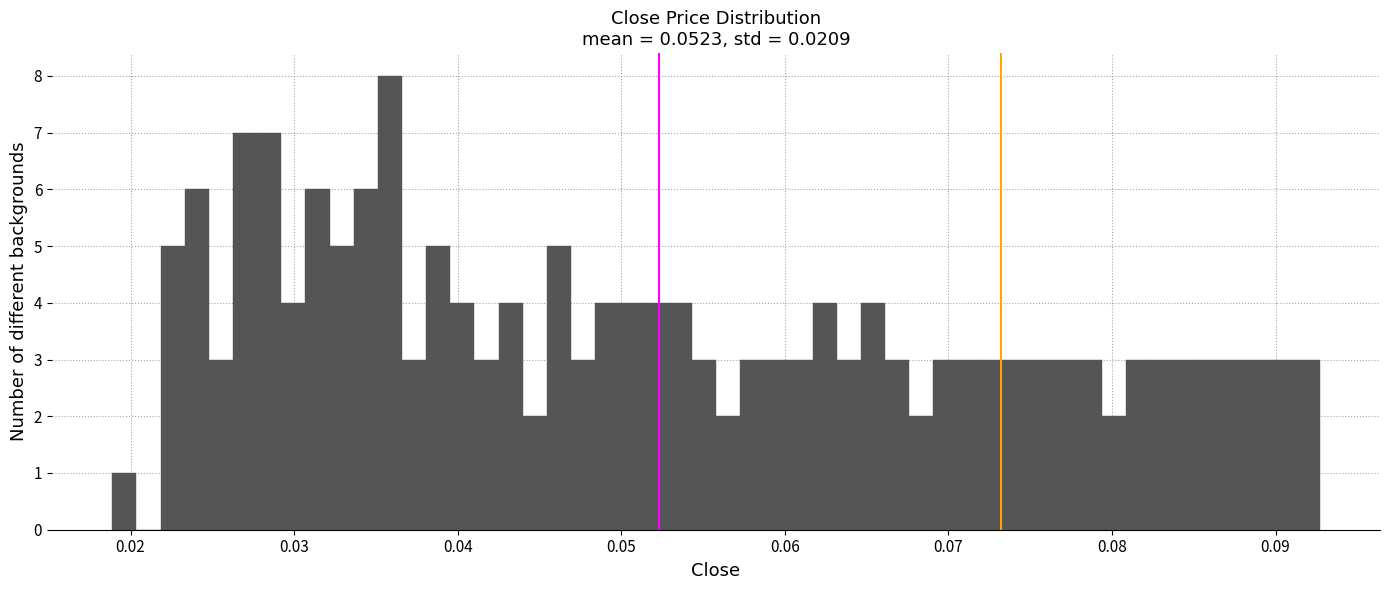

Read against the x-axis, roughly where is the centre of the tallest bar?

0.036